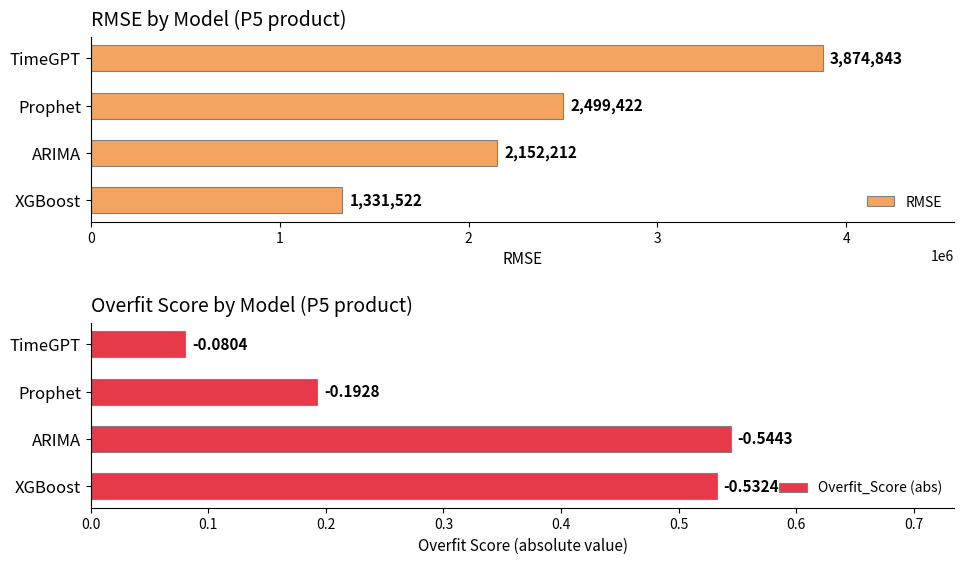

Rank the series by their average value, from lowest to highest.

Overfit_Score (abs), RMSE